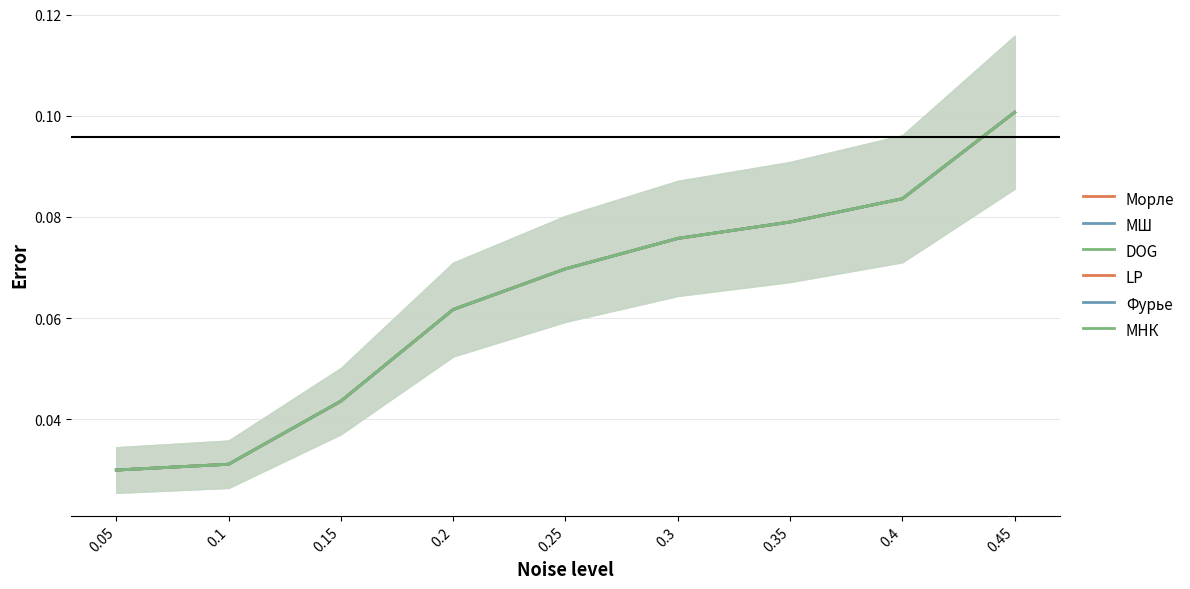

What is the label of the 5th point from the left?

0.25